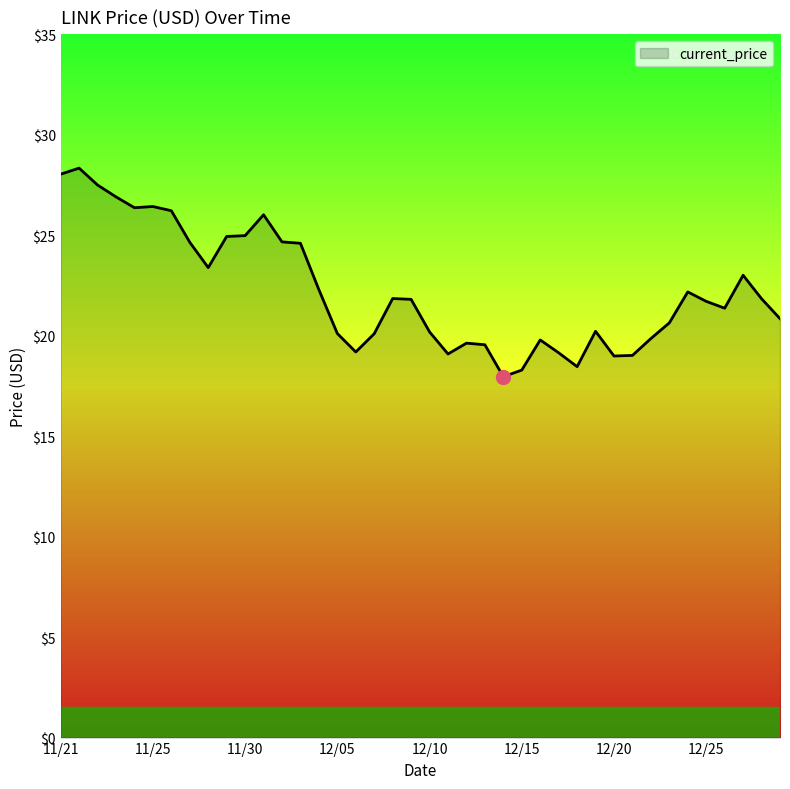

What is the difference between the maximum and minimum values?

10.4